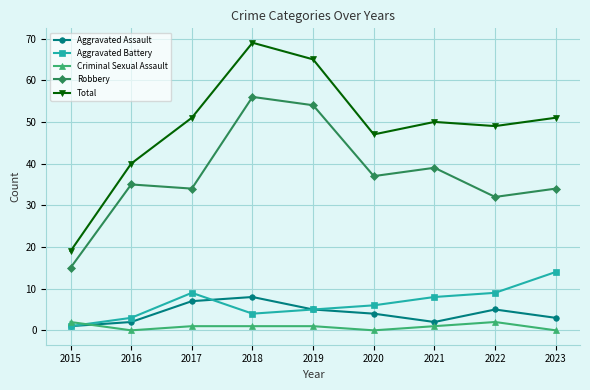

Between 2015 and 2022, which series saw the biggest shift?

Total